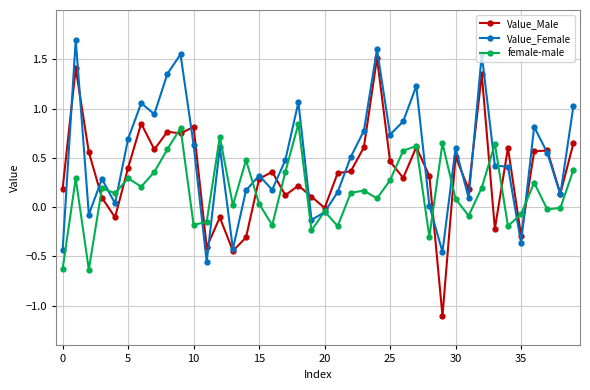

List the series in order of their overall mean, lowest first.

female-male, Value_Male, Value_Female